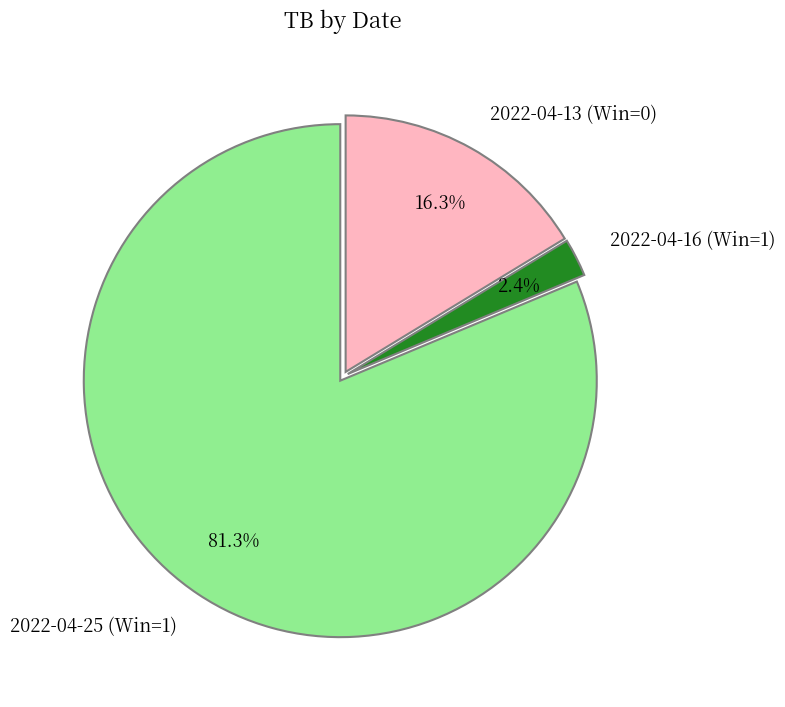

True or false: 2022-04-13 (Win=0) accounts for 25% of the total.

False